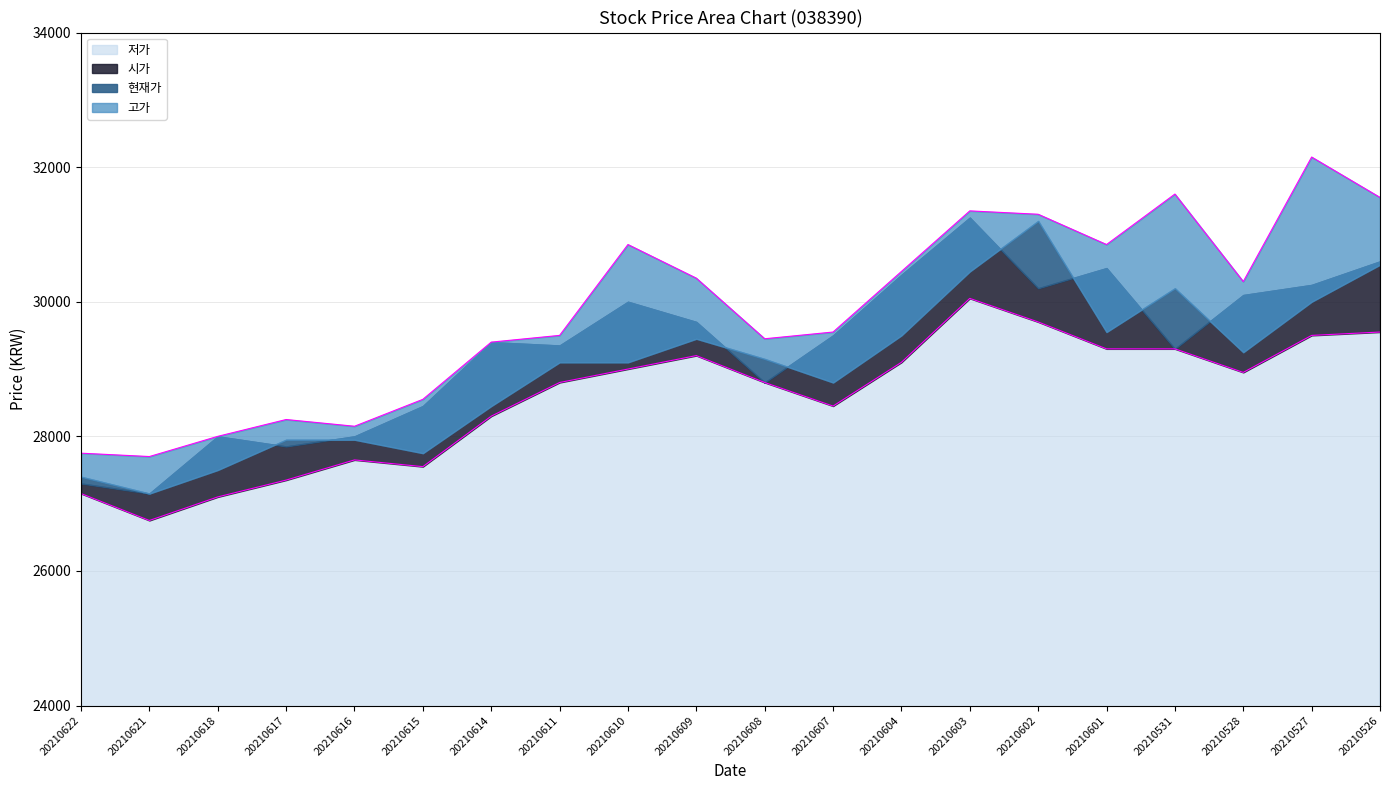

The 저가 series shows 43971 at 20210617. True or false?

False